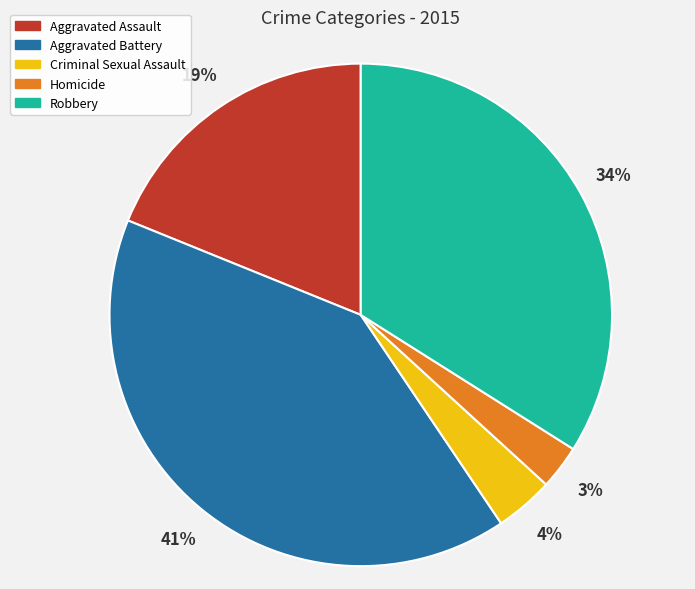

To the nearest percent, what percentage of the pie is Aggravated Battery?

41%